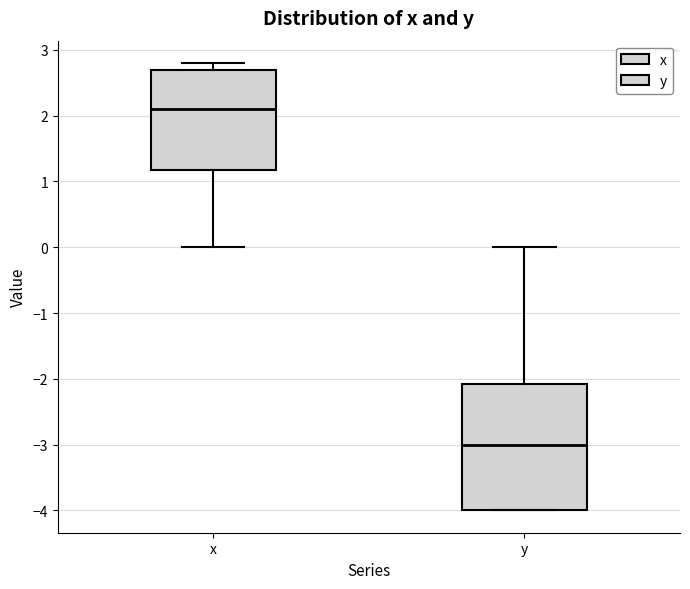

Reading left to right, transcribe this box plot: for each box, give where its median line is, the range the box spans, and where its two whiskers end, as read against the y-axis. The values are not printed on the chart, so give them approximately, as read against the axis.

x: median 2.1, box 1.2 to 2.7, whiskers 0.0 to 2.8
y: median -3.0, box -4.0 to -2.1, whiskers -4.0 to 0.0